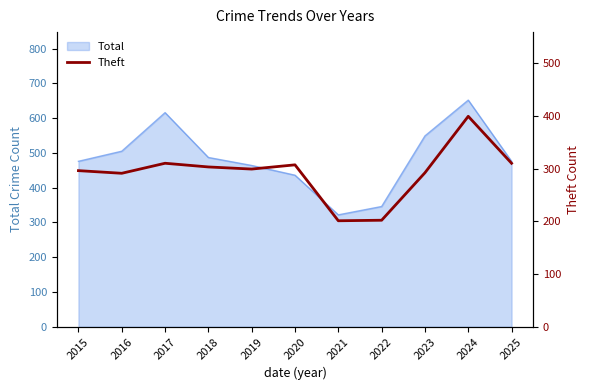

What is the maximum value for Total?

652